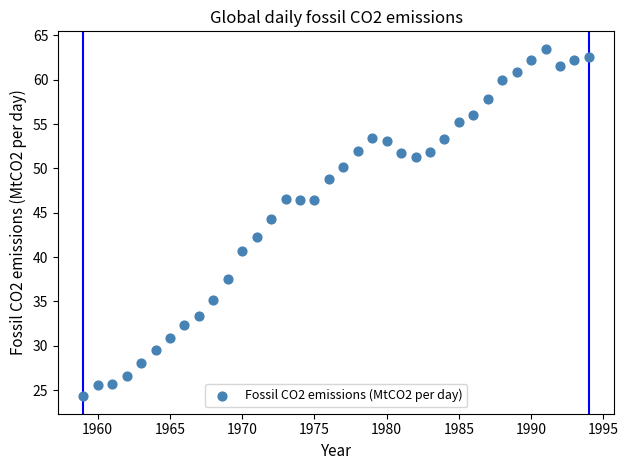

What is the range of X values (max minus min)?

35.0